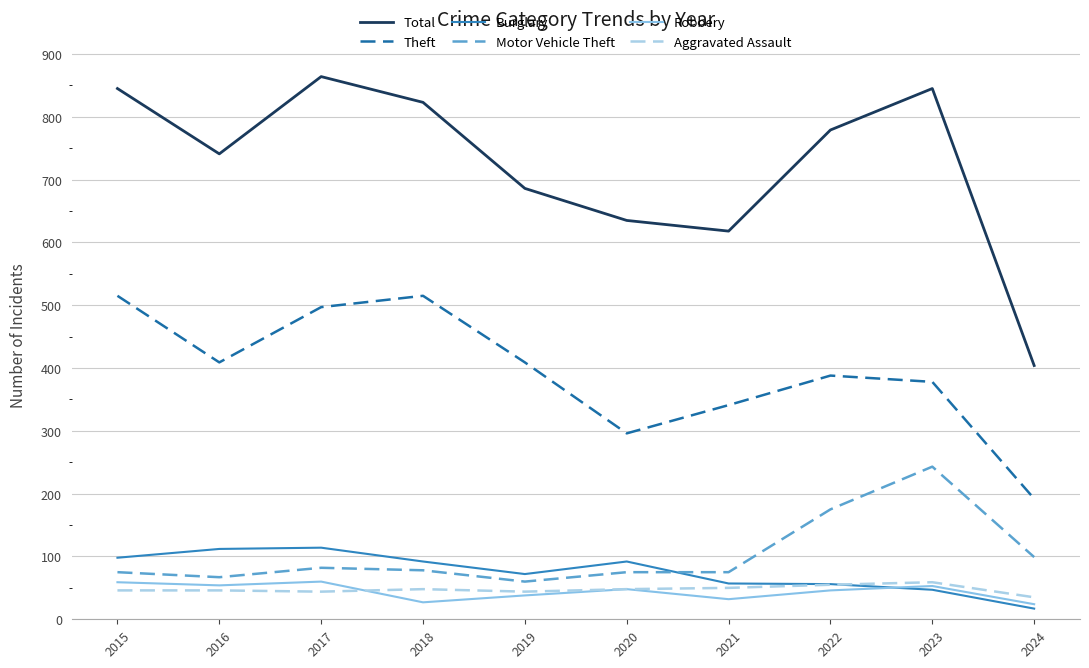

What is the total value across all series at 2021?

1173